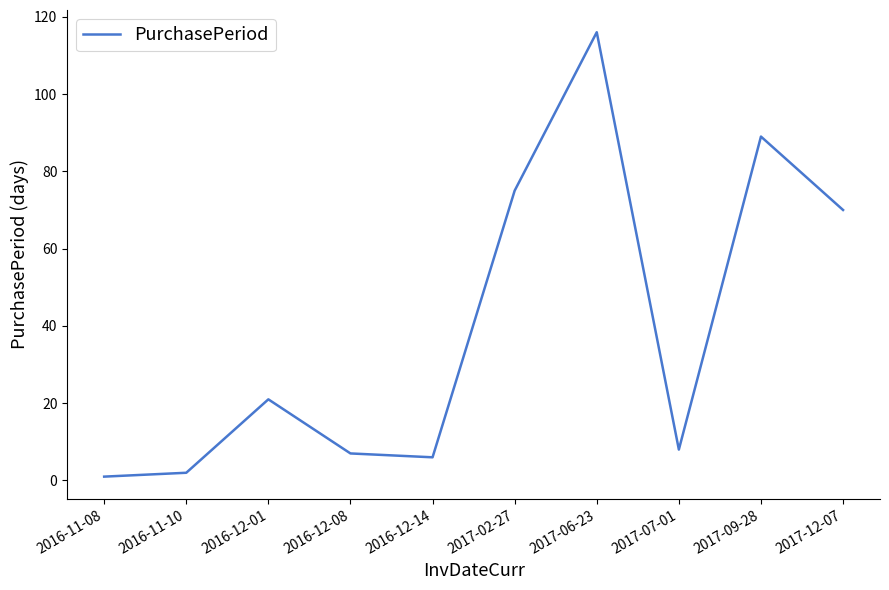

How many distinct data groups are displayed?

1